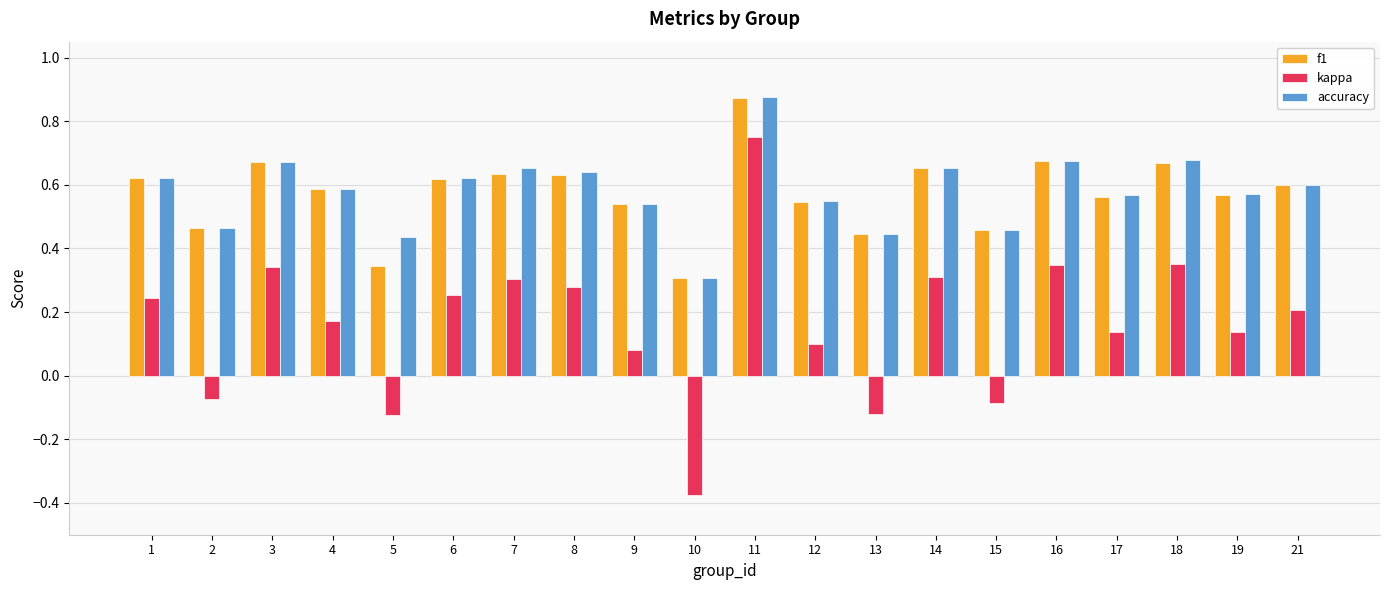

At which category is the sum across all series the highest?

11